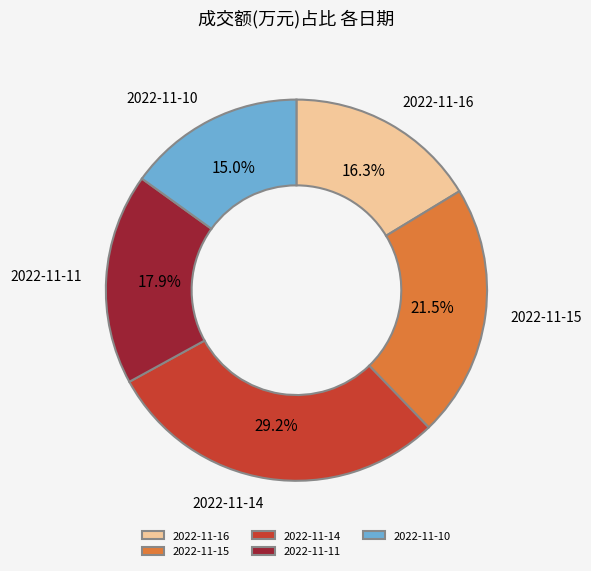

How many slices are in this pie chart?

5